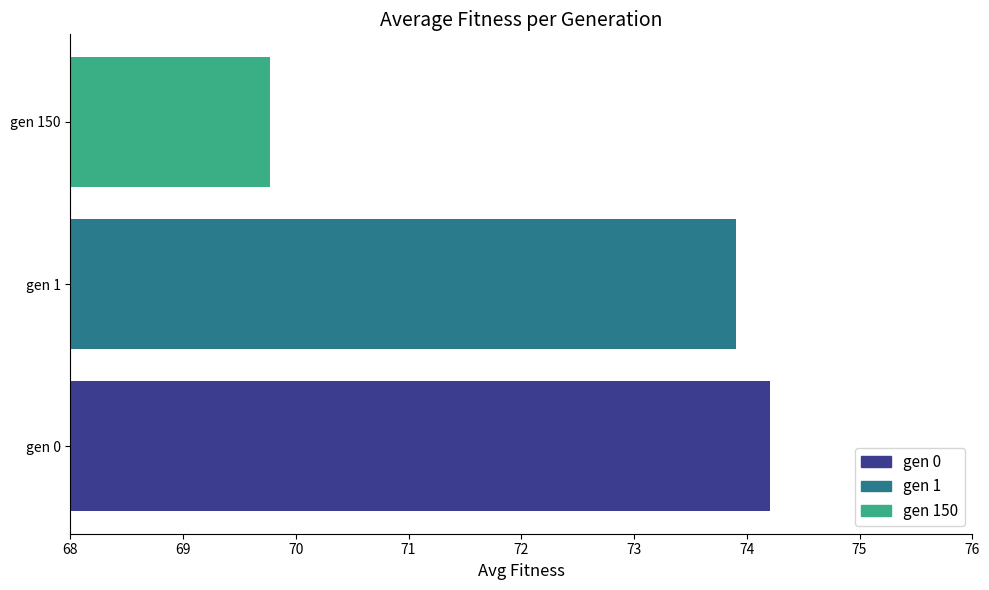

Rank the categories by value from highest to lowest.

gen 0, gen 1, gen 150